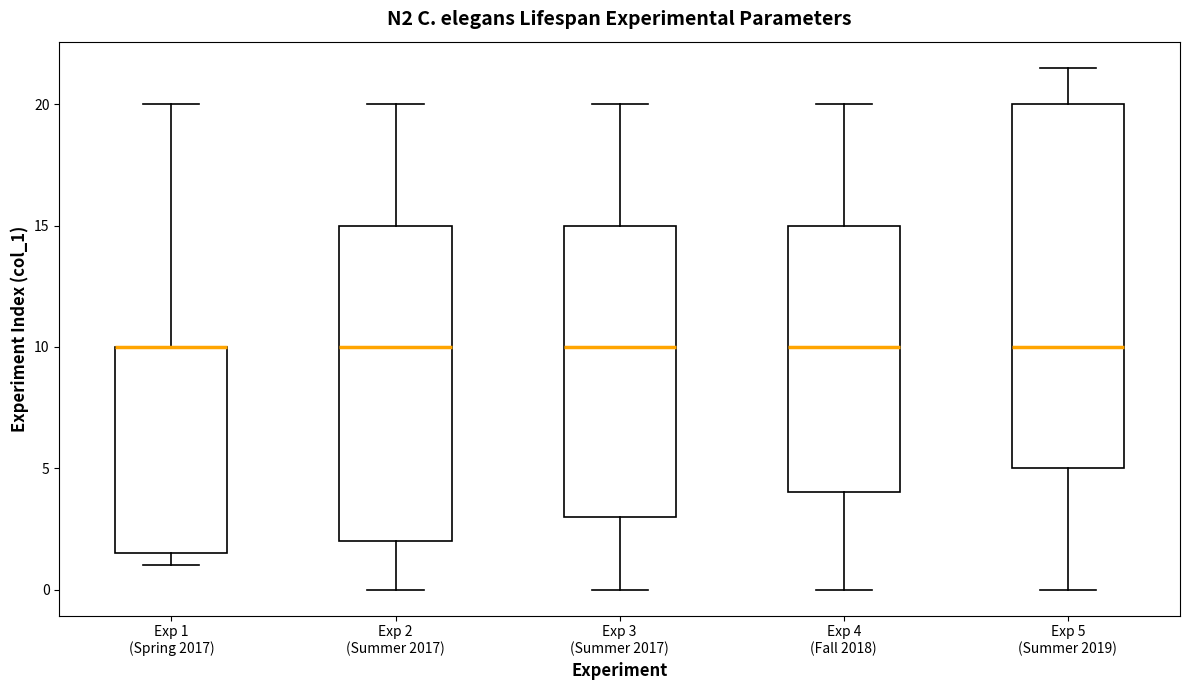

Reading left to right, read every box against the y-axis: the position of its median line, the range the box covers, and the ends of its whiskers. The values are not printed on the chart, so give them approximately, as read against the axis.

Exp 1 (Spring 2017): median 10.0 (drawn on the box's upper edge), box 1.5 to 10.0, whiskers 1.0 to 20.0
Exp 2 (Summer 2017): median 10.0, box 2.0 to 15.0, whiskers 0.0 to 20.0
Exp 3 (Summer 2017): median 10.0, box 3.0 to 15.0, whiskers 0.0 to 20.0
Exp 4 (Fall 2018): median 10.0, box 4.0 to 15.0, whiskers 0.0 to 20.0
Exp 5 (Summer 2019): median 10.0, box 5.0 to 20.0, whiskers 0.0 to 21.5